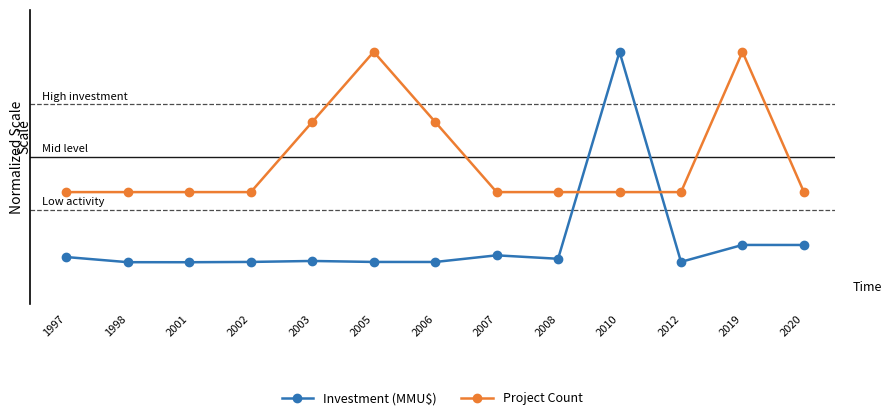

Is it true that Investment (MMU$) equals 0.0 at 2005?

False